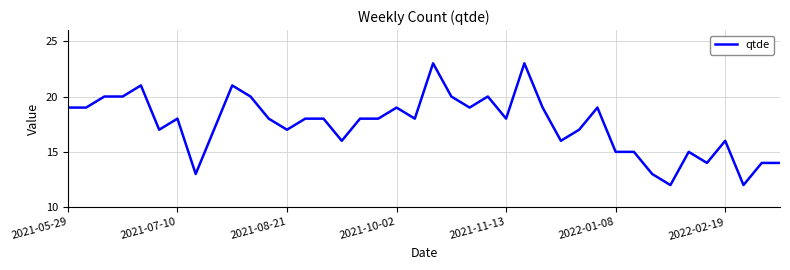

What is the smallest value displayed?

12